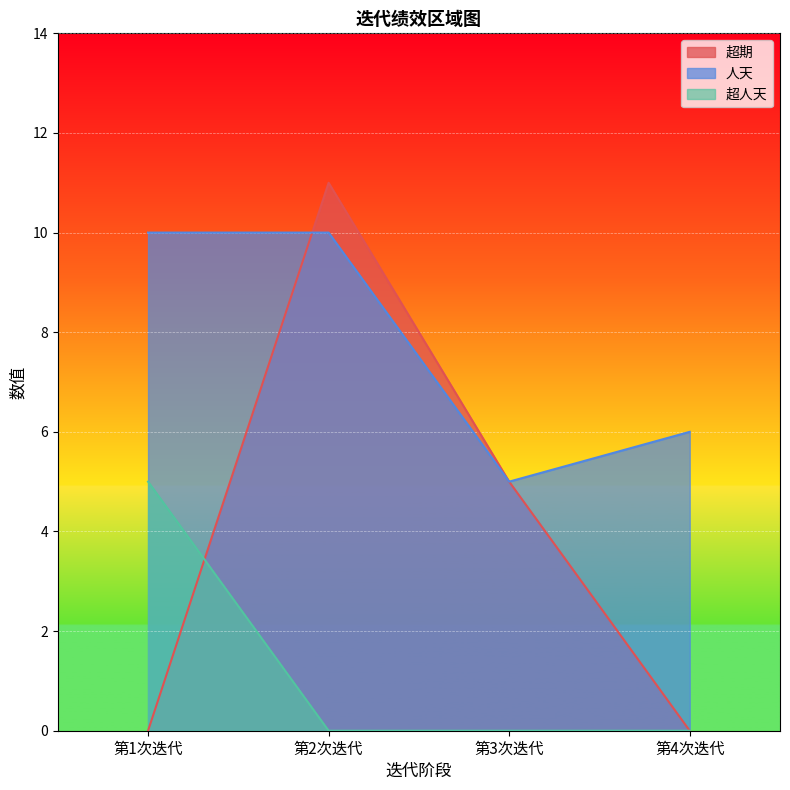

Rank the series by their maximum value, from highest to lowest.

超期, 人天, 超人天